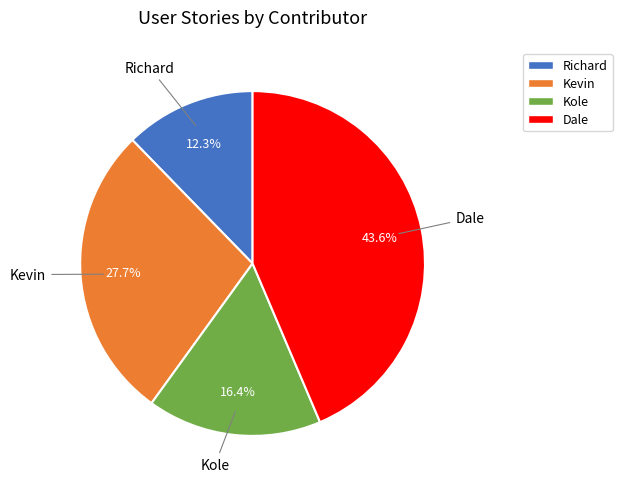

What is the total percentage of Dale and Richard?

55.9%